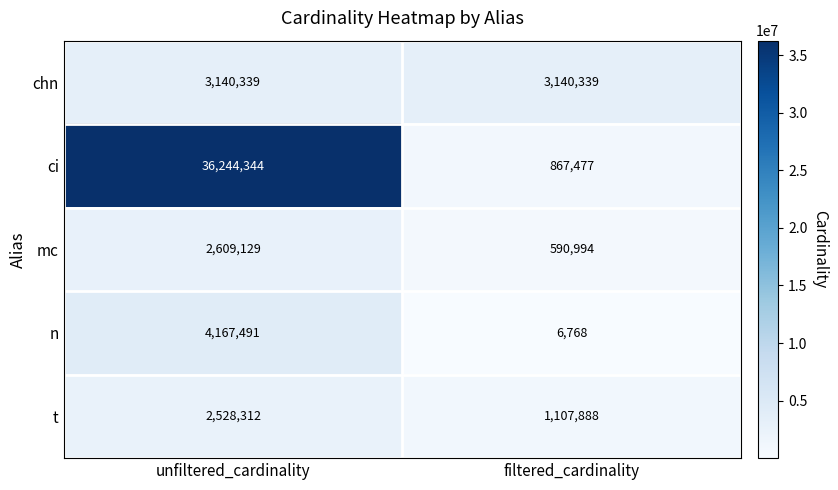

What is the average value of the chn series?

3140339